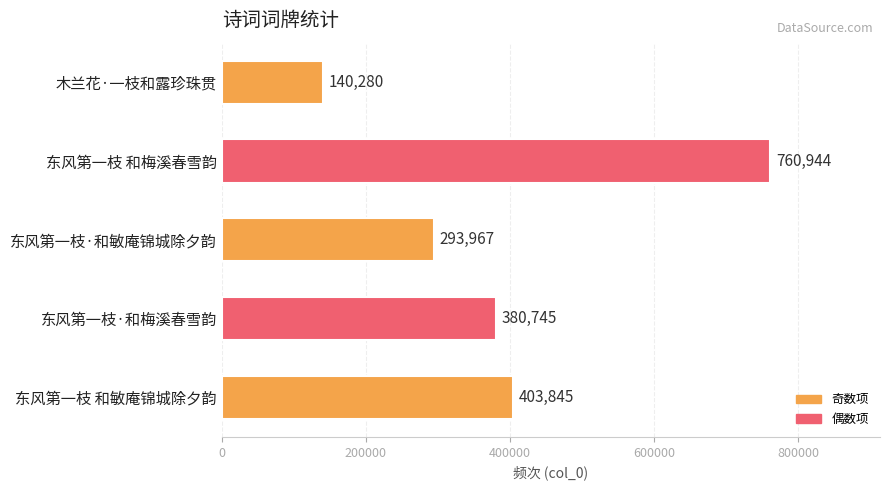

The value at 东风第一枝·和敏庵锦城除夕韵 is 293967. True or false?

True